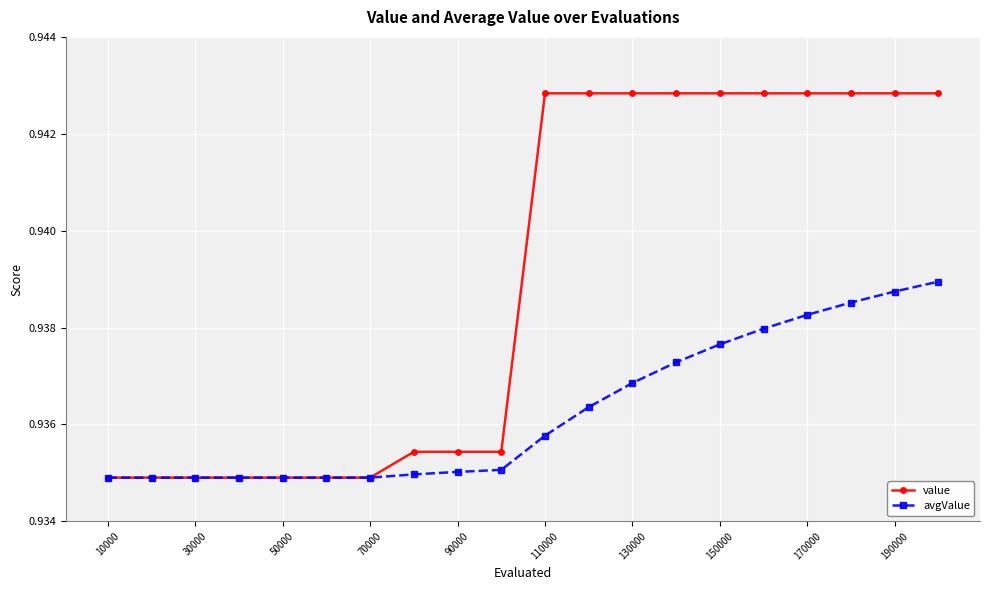

Which series has the largest range (max minus min)?

value